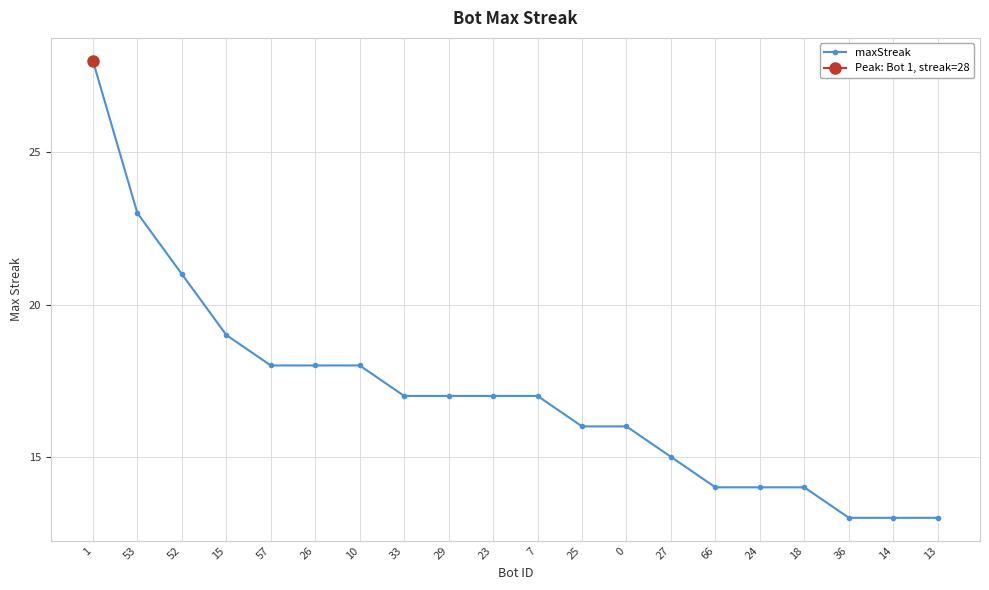

What is the value of the 9th point from the left?

17